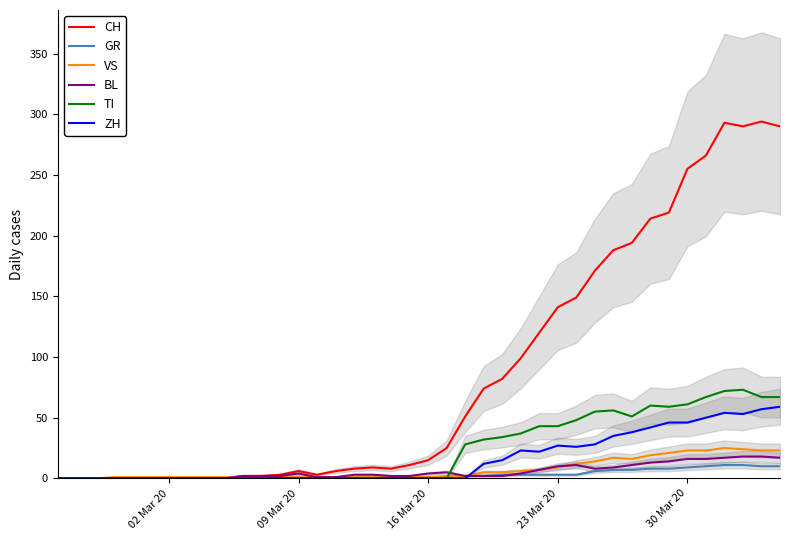

True or false: TI has more than 1 interior local peaks.

True